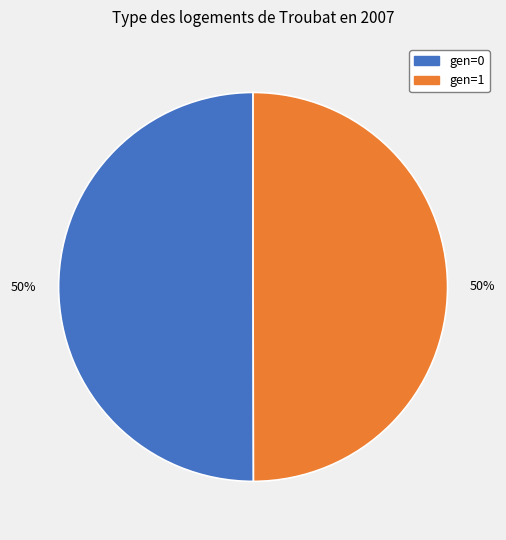

To the nearest percent, what is the average slice percentage?

50%